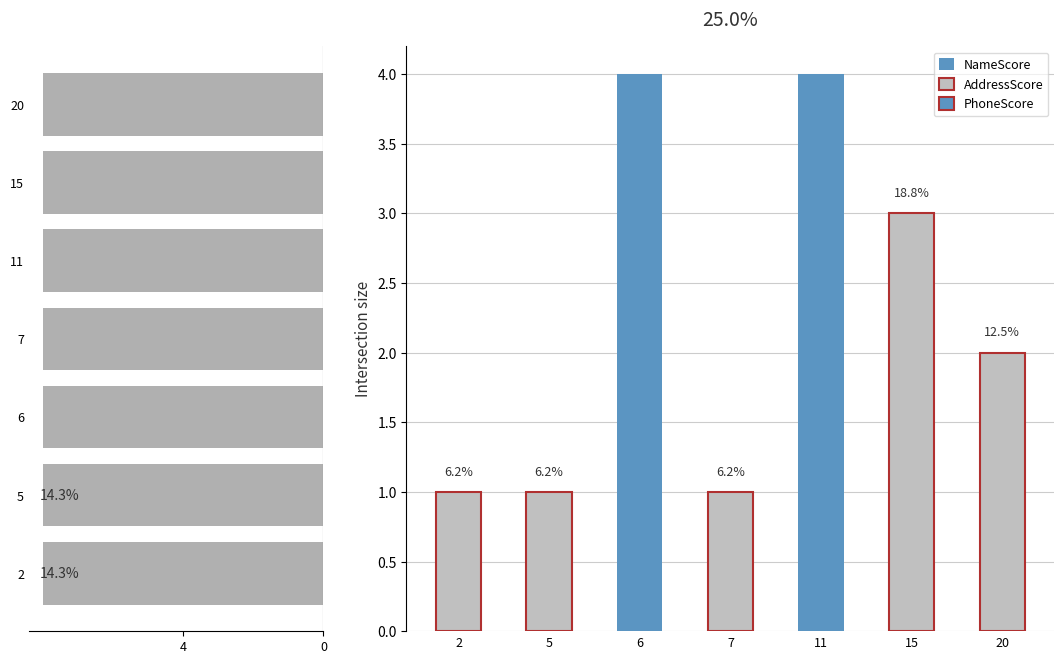

Rank the series at 11 from lowest to highest value.

NameScore, AddressScore